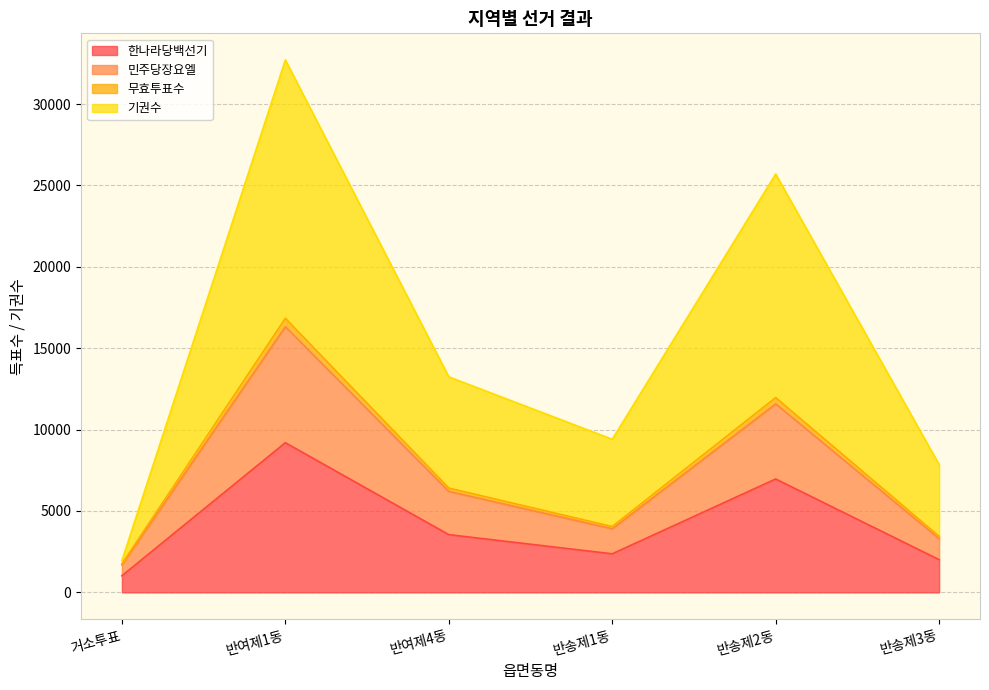

What is the label of the 5th point from the left?

반송제2동